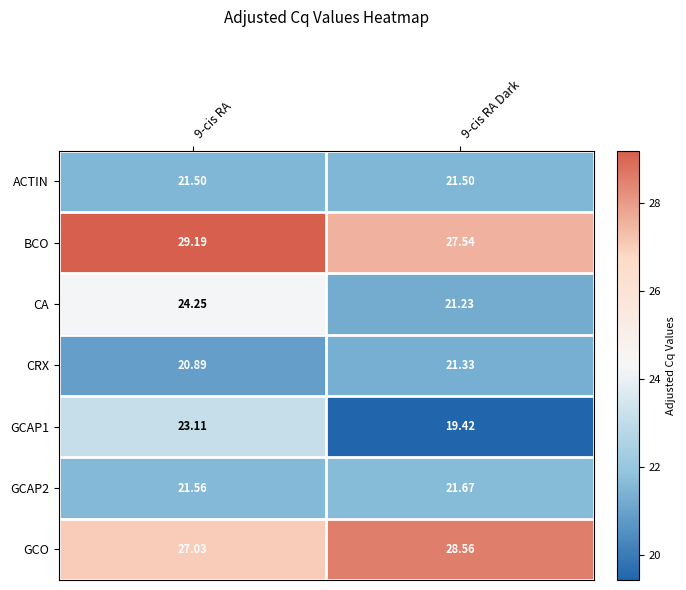

Which category has the highest value across all series?

9-cis RA